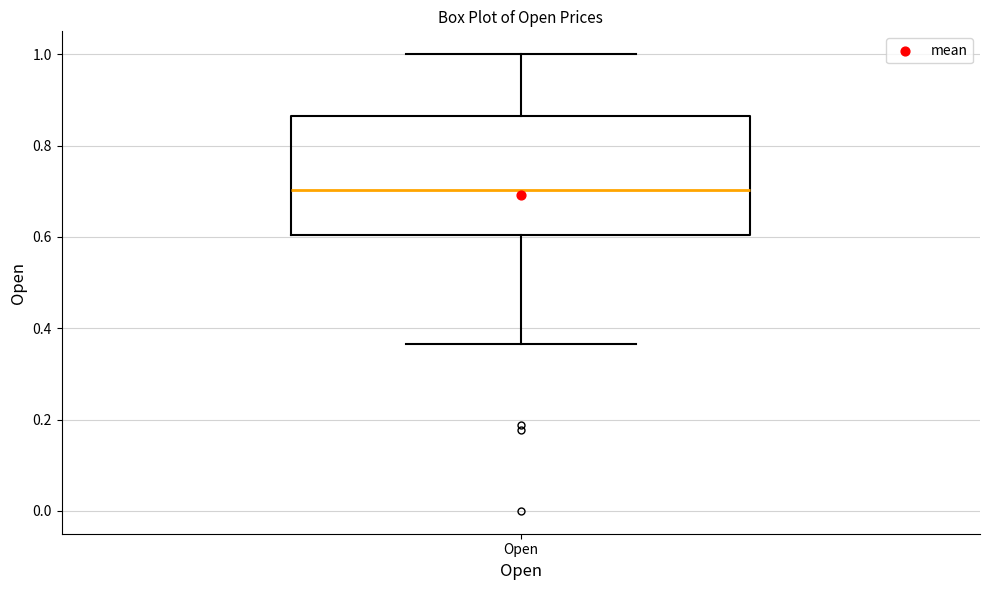

Where does the lower whisker of the box for Open end on the y-axis? The values are not printed on the chart, so give them approximately, as read against the axis.

0.36